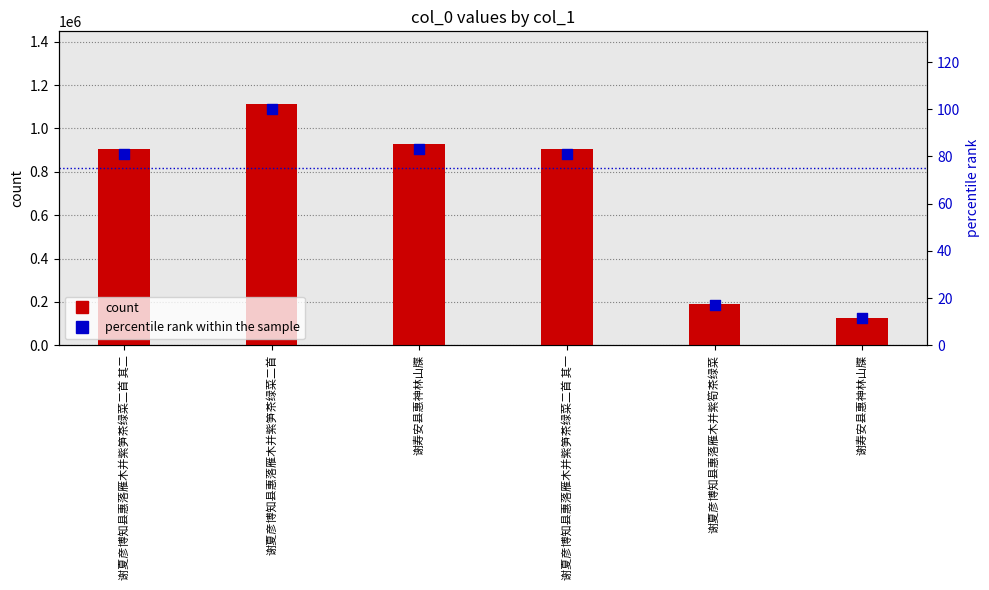

At how many categories does at least one series exceed 705605?

4